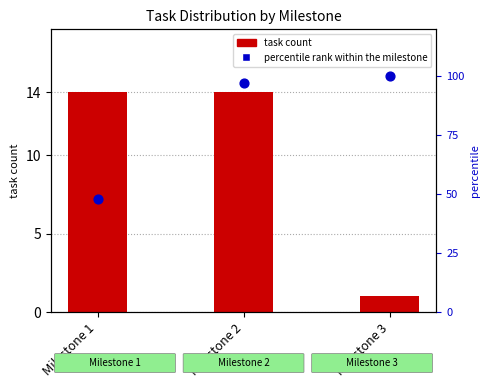

At how many categories does at least one series exceed 31?

3